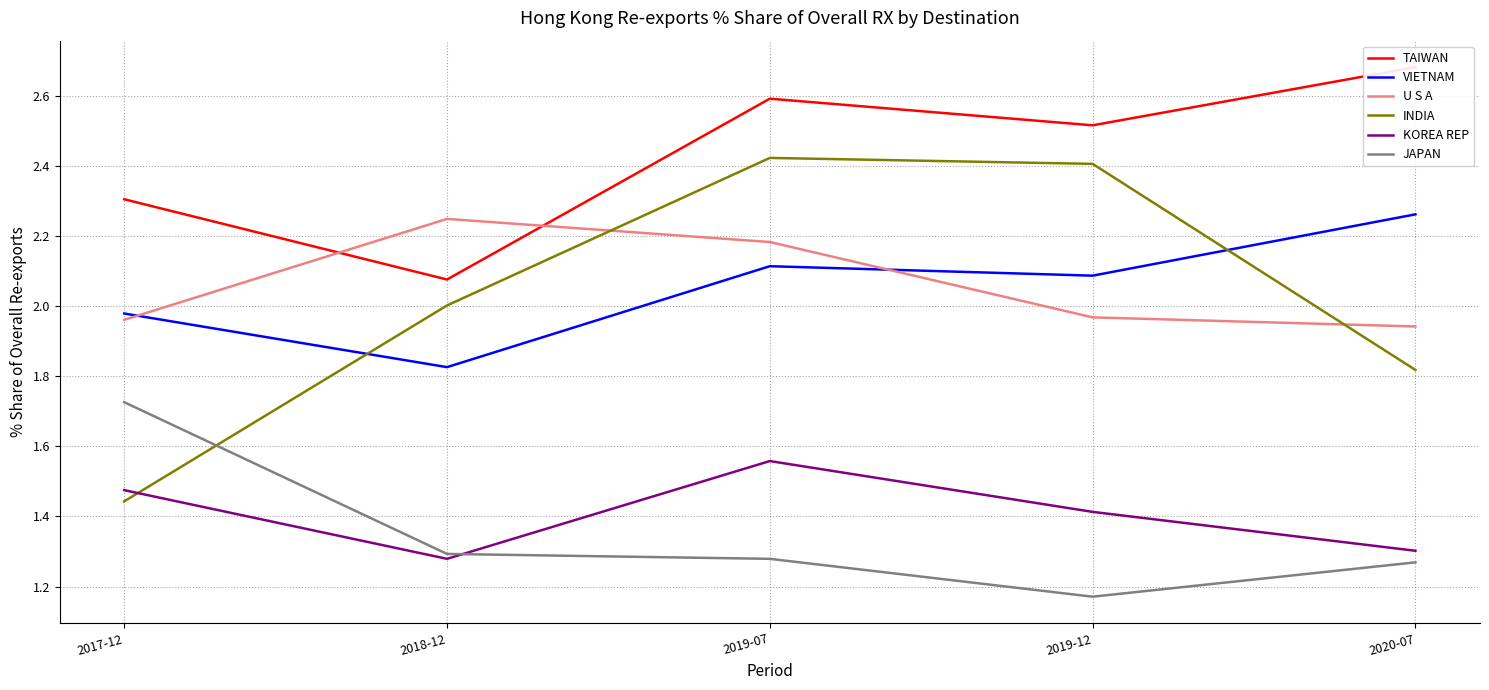

Where is TAIWAN nearest to the value 2?

2018-12